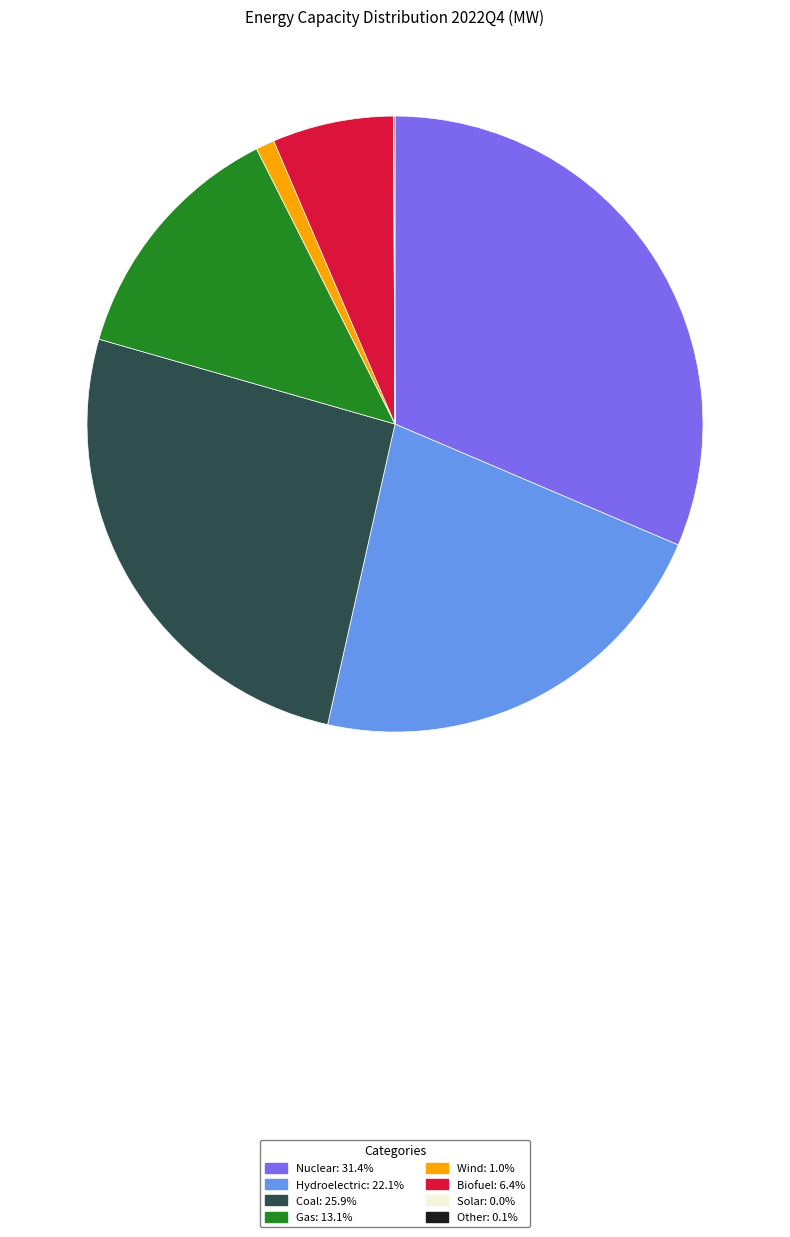

Is the sum of Hydroelectric and Gas greater than half?

No